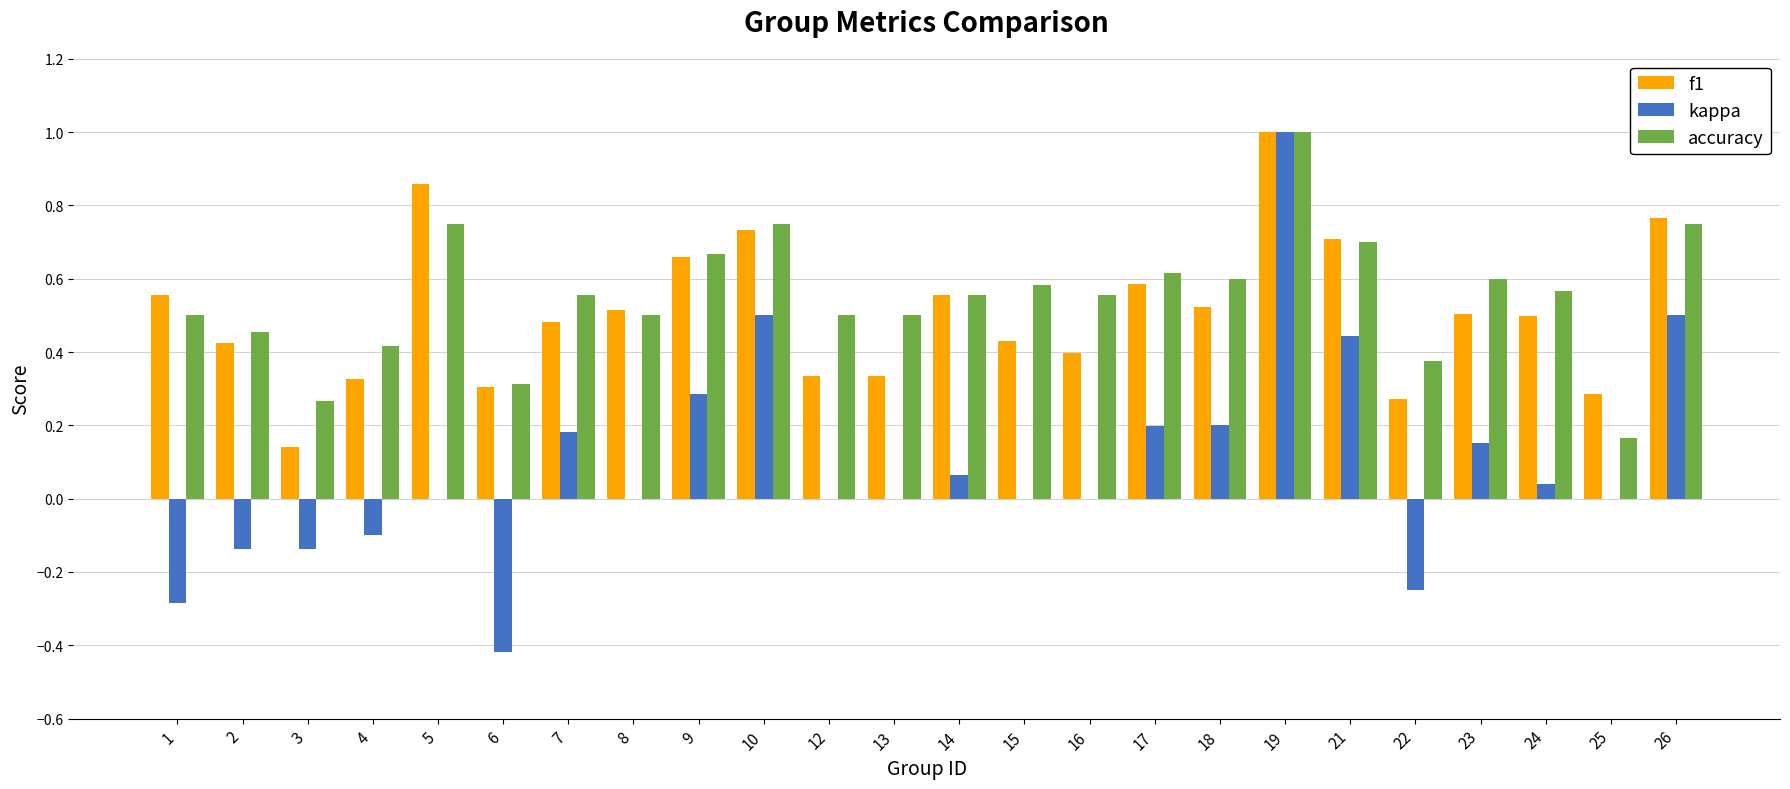

The value of kappa at 17 is 0.3. True or false?

False